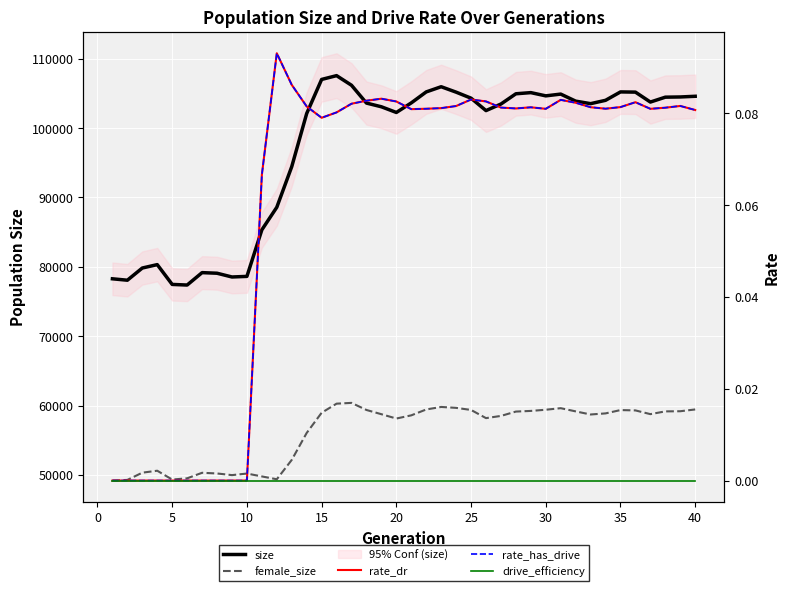

How many lines are shown in the chart?

5